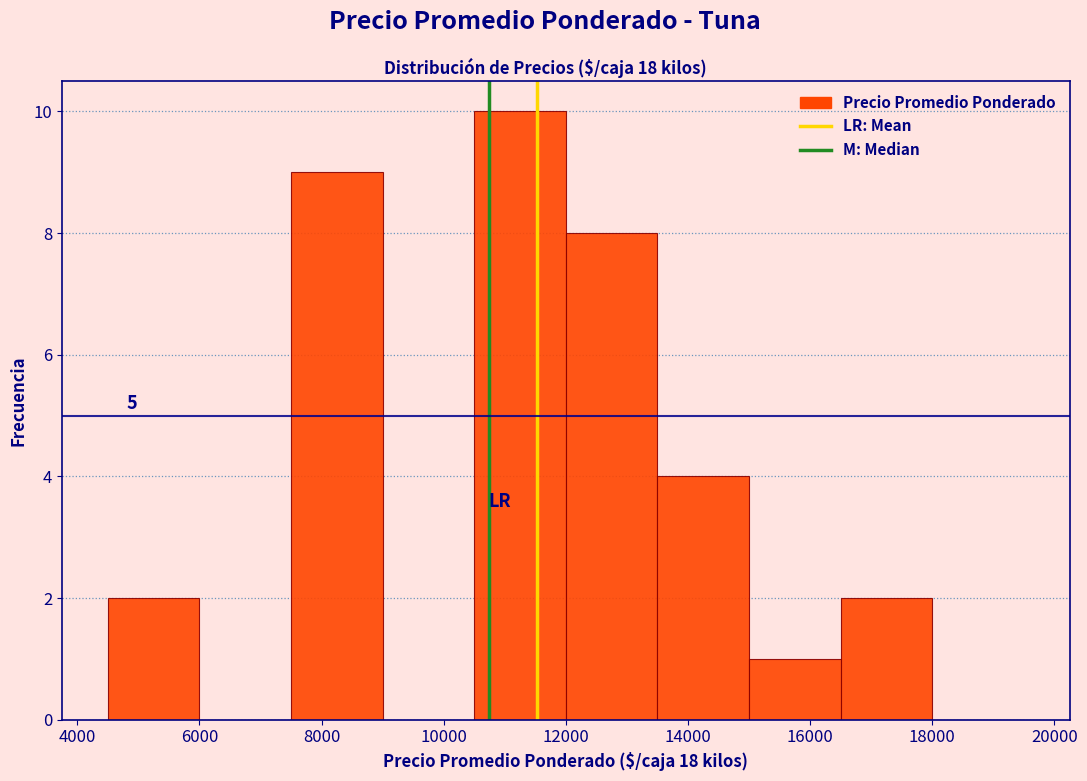

Which range on the x-axis has the tallest bar?

10500 to 12000